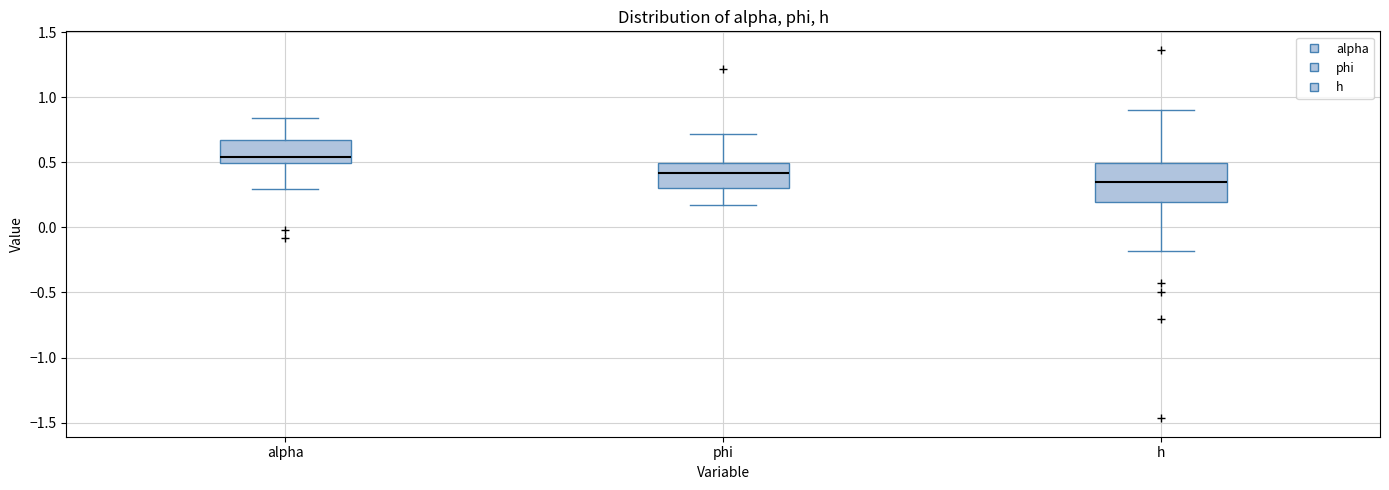

Reading left to right, read every box against the y-axis: the position of its median line, the range the box covers, and the ends of its whiskers. The values are not printed on the chart, so give them approximately, as read against the axis.

alpha: median 0.55, box 0.50 to 0.70, whiskers 0.30 to 0.85
phi: median 0.40, box 0.30 to 0.50, whiskers 0.15 to 0.70
h: median 0.35, box 0.20 to 0.50, whiskers -0.20 to 0.90